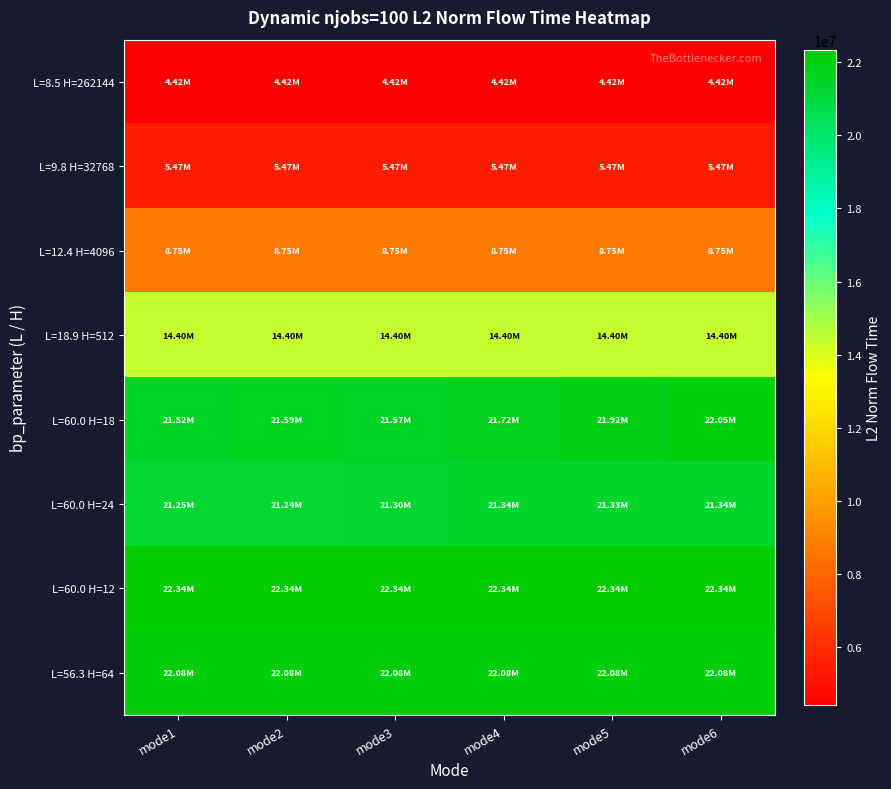

Reading left to right, extract all data points from this chart.

L=8.5 H=262144: mode1=4418552.6	mode2=4418552.6	mode3=4418552.6	mode4=4418552.6	mode5=4418552.6	mode6=4418552.6
L=9.8 H=32768: mode1=5467406.7	mode2=5467406.7	mode3=5467406.7	mode4=5467406.7	mode5=5467406.7	mode6=5467406.7
L=12.4 H=4096: mode1=8747480.3	mode2=8747480.3	mode3=8747480.3	mode4=8747480.3	mode5=8747480.3	mode6=8747480.3
L=18.9 H=512: mode1=14399617.7	mode2=14399617.7	mode3=14399617.7	mode4=14399617.7	mode5=14399617.7	mode6=14399617.7
L=60.0 H=18: mode1=21521339.0	mode2=21589834.3	mode3=21568530.0	mode4=21720884.7	mode5=21918549.5	mode6=22048763.8
L=60.0 H=24: mode1=21254414.4	mode2=21240025.2	mode3=21297206.2	mode4=21344159.2	mode5=21326689.1	mode6=21344159.2
L=60.0 H=12: mode1=22340590.7	mode2=22340590.7	mode3=22340590.7	mode4=22340590.7	mode5=22340590.7	mode6=22340590.7
L=56.3 H=64: mode1=22084424.8	mode2=22084424.8	mode3=22084424.8	mode4=22084424.8	mode5=22084424.8	mode6=22084424.8